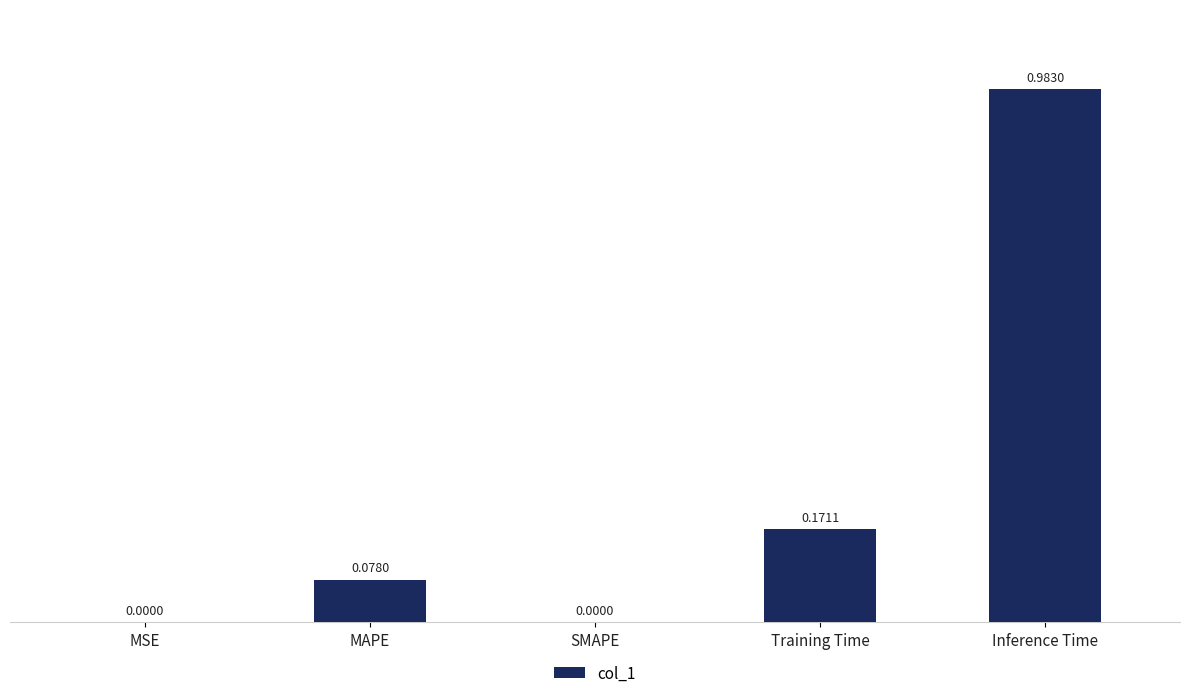

At which category does the chart reach its peak across all series?

Inference Time